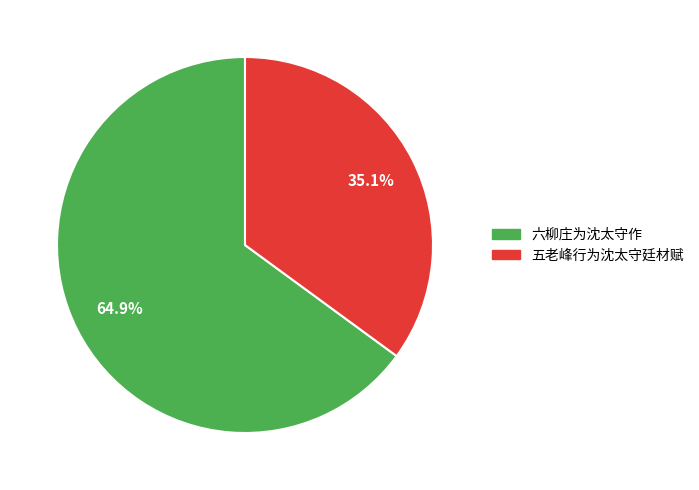

How many segments does this pie chart have?

2